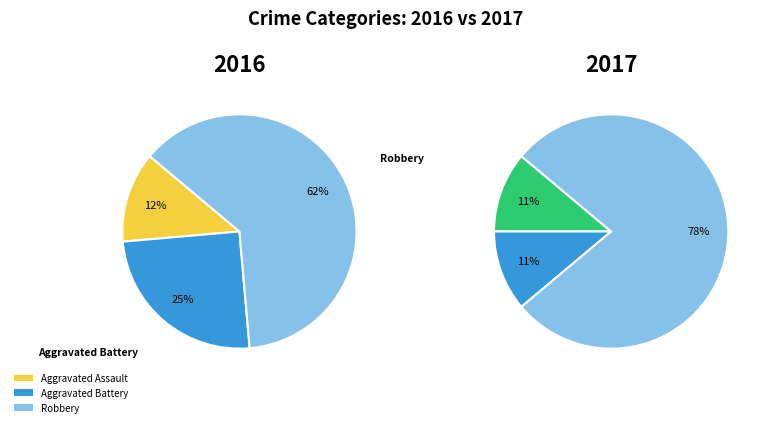

Rank the categories by value from highest to lowest.

Robbery, Aggravated Battery, Aggravated Assault